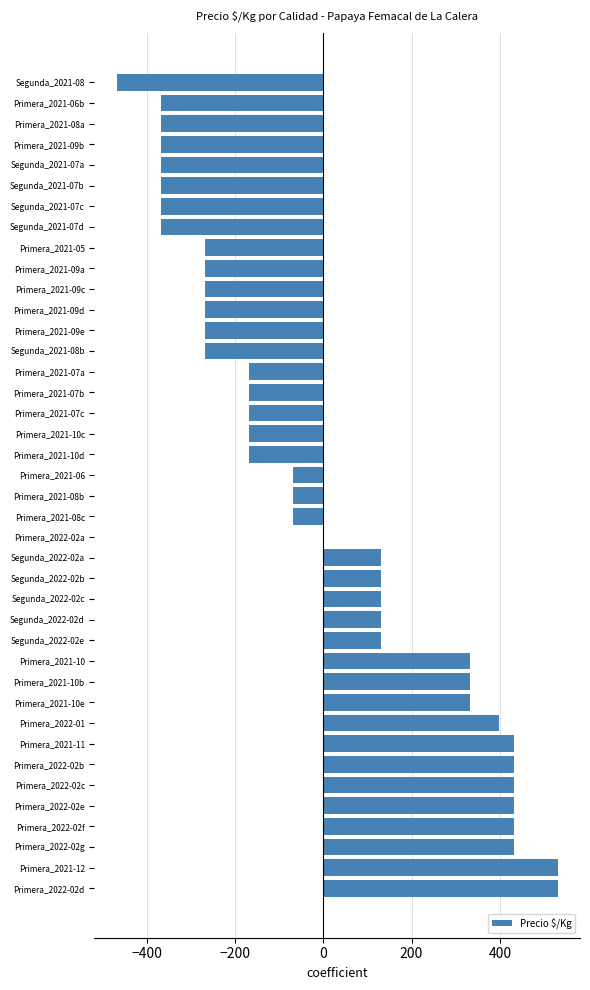

Between Segunda_2021-07c and Segunda_2022-02a, which is larger?

Segunda_2022-02a